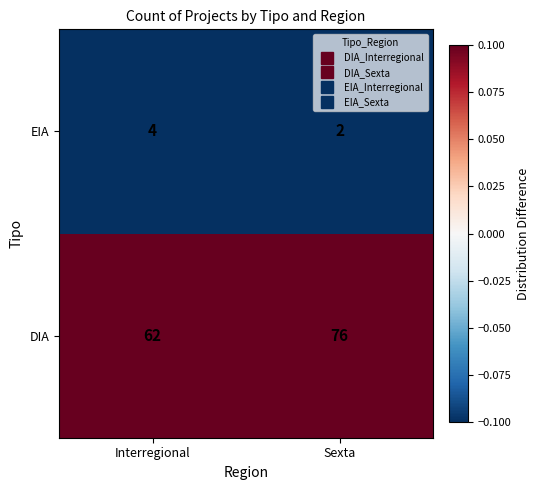

What is the smallest value displayed?

2